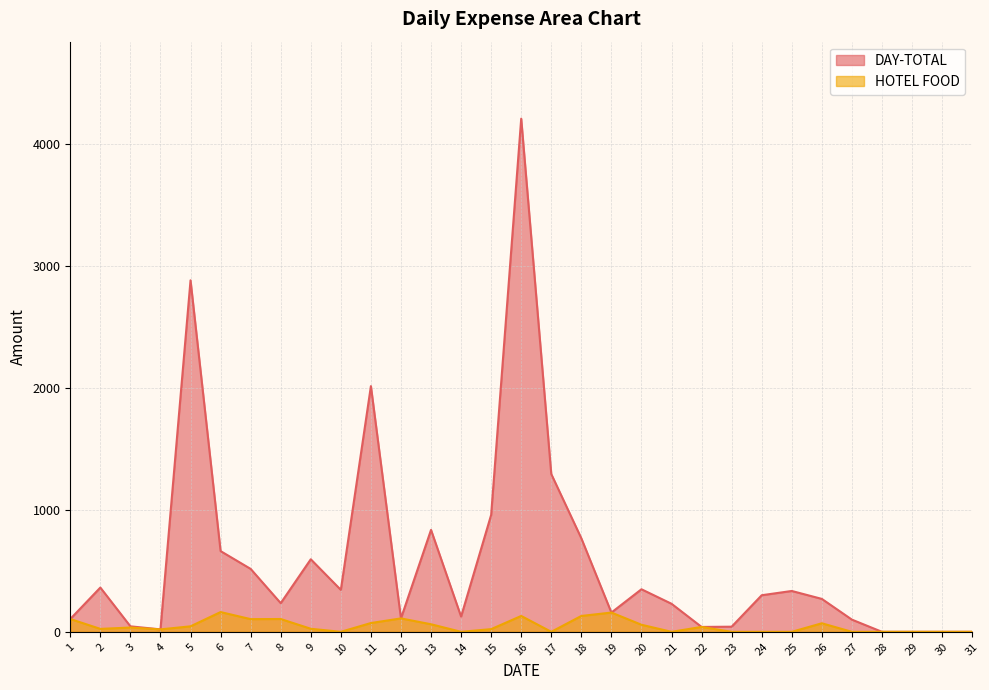

True or false: HOTEL FOOD and DAY-TOTAL intersect in this chart.

False